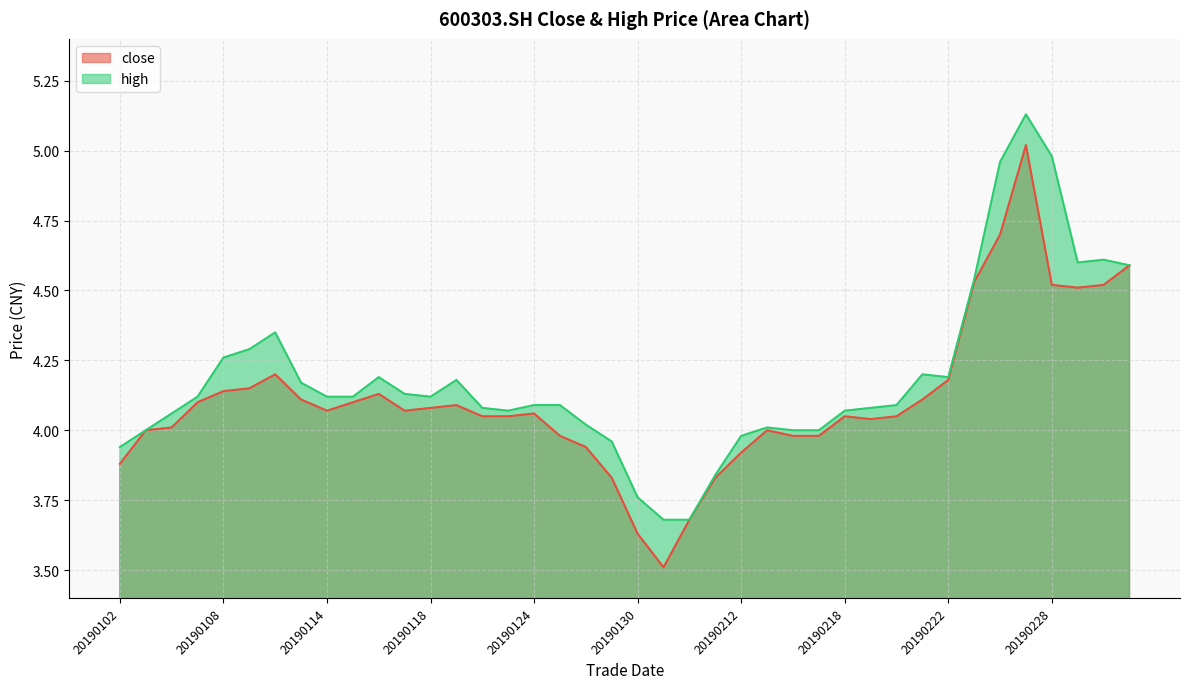

Where is the first local maximum for close?

20190110